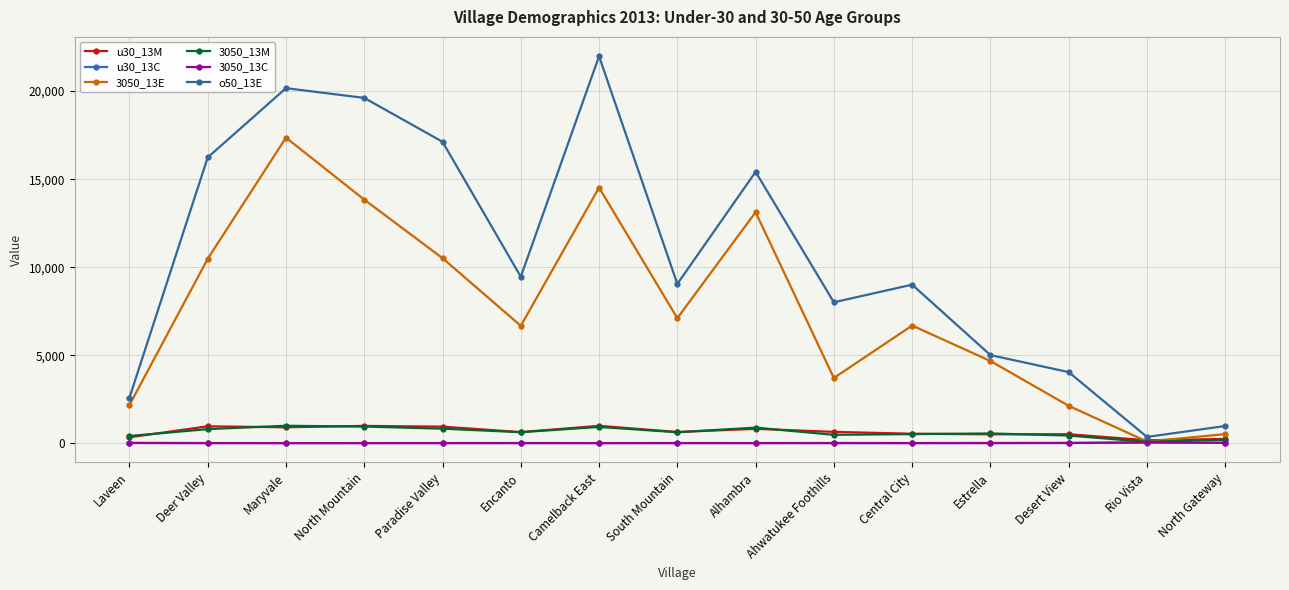

The u30_13M series shows 535.4 at Central City. True or false?

True